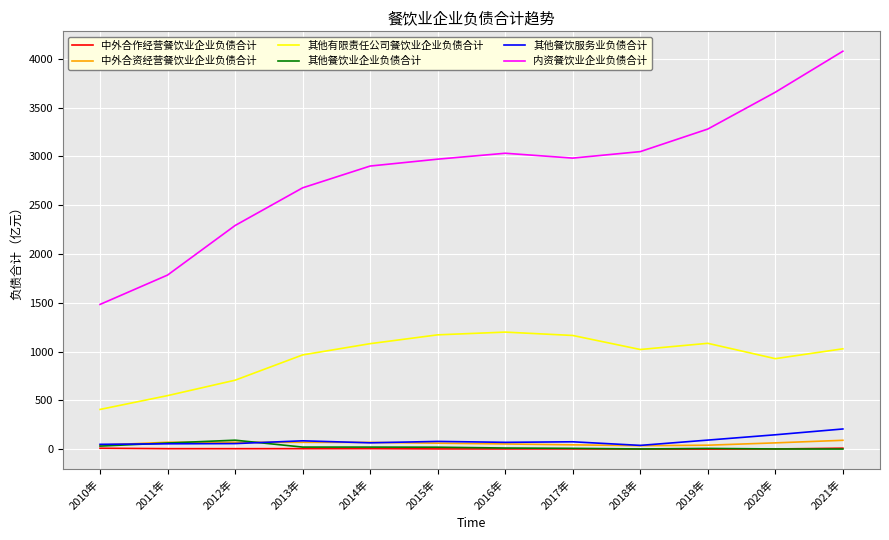

Which series changed the most between 2012年 and 2014年?

内资餐饮业企业负债合计